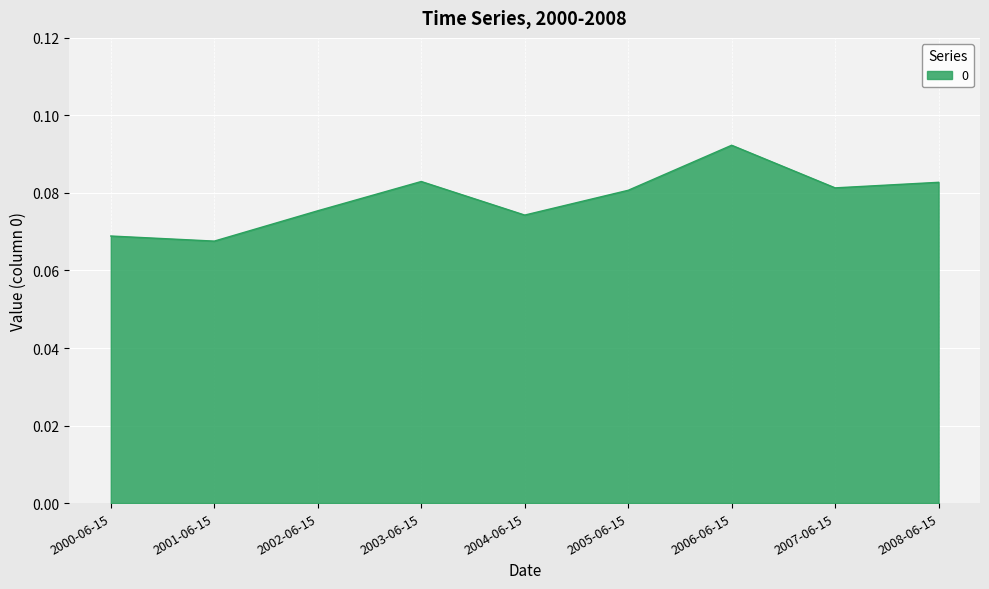

The value at 2005-06-15 is 0.0. True or false?

False